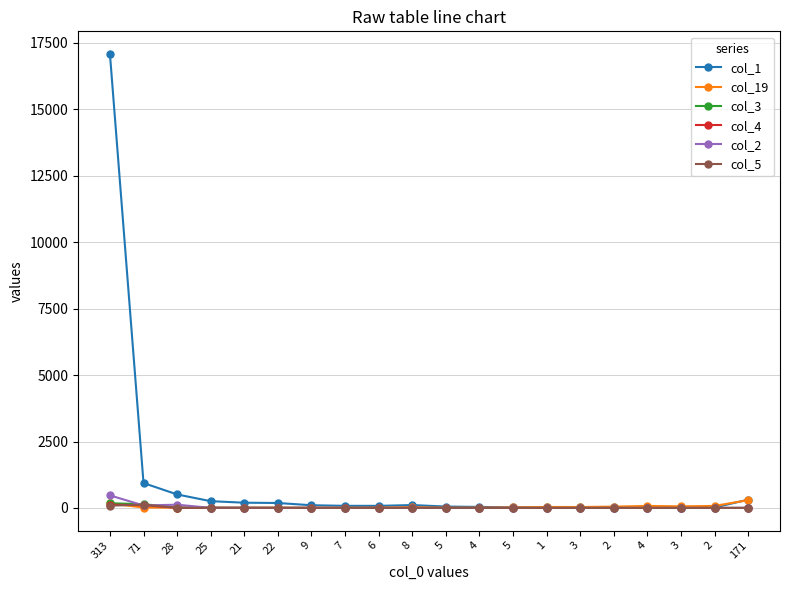

What are all the series names shown in the legend?

col_1, col_19, col_3, col_4, col_2, col_5